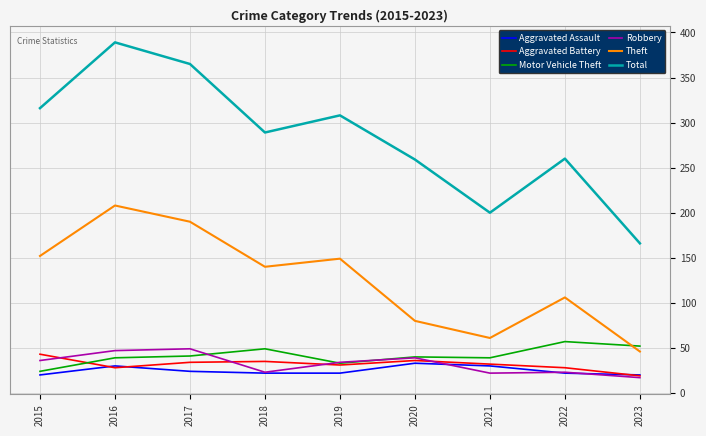

Which category has the lowest value in the Theft series?

2023